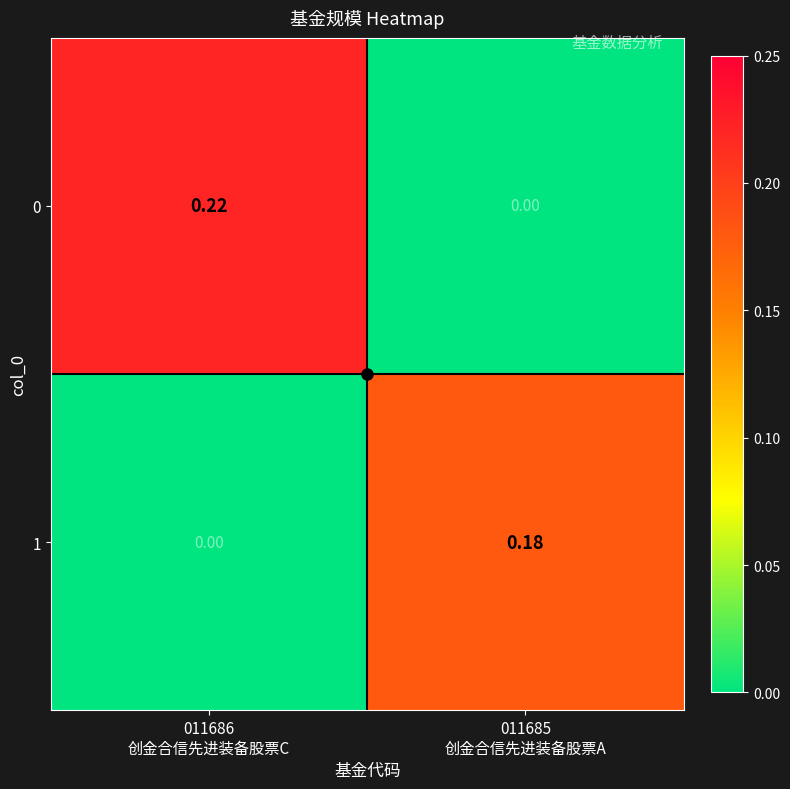

What is the difference between the highest and lowest values at 011685
创金合信先进装备股票A?

0.2